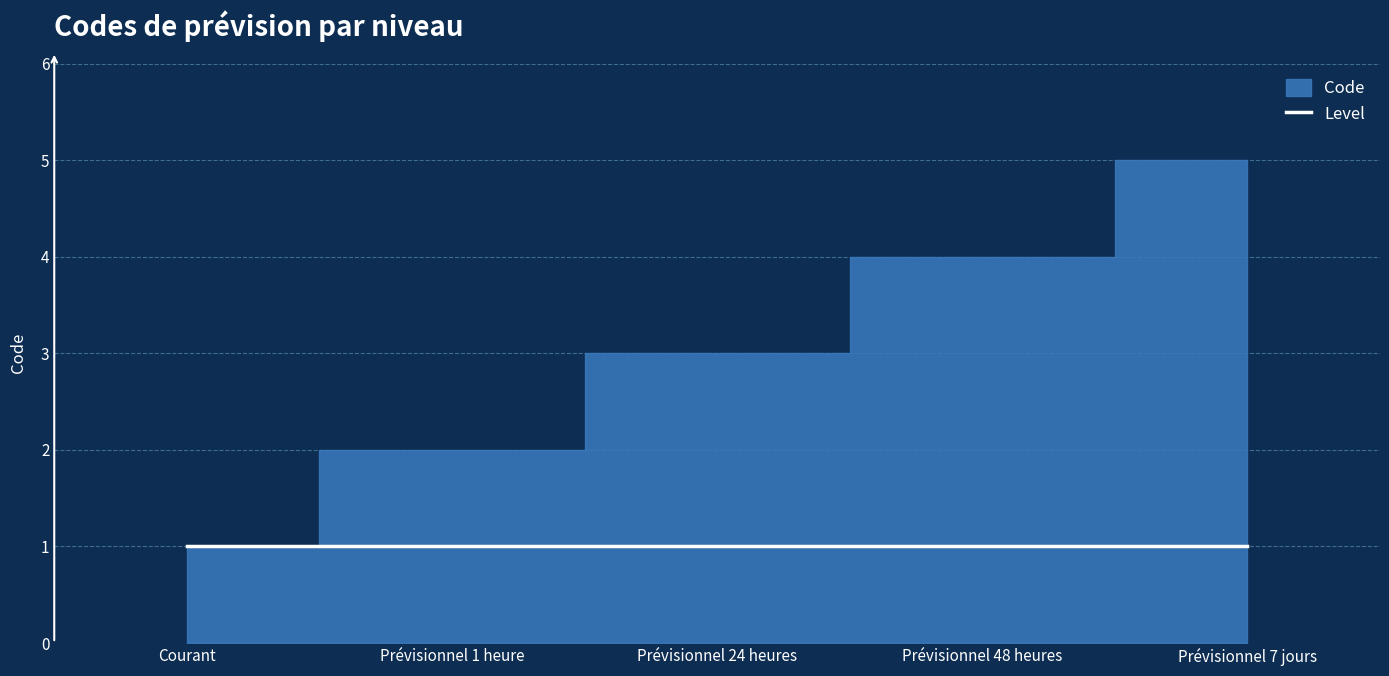

Is it true that Level equals 1 at Prévisionnel 1 heure?

False